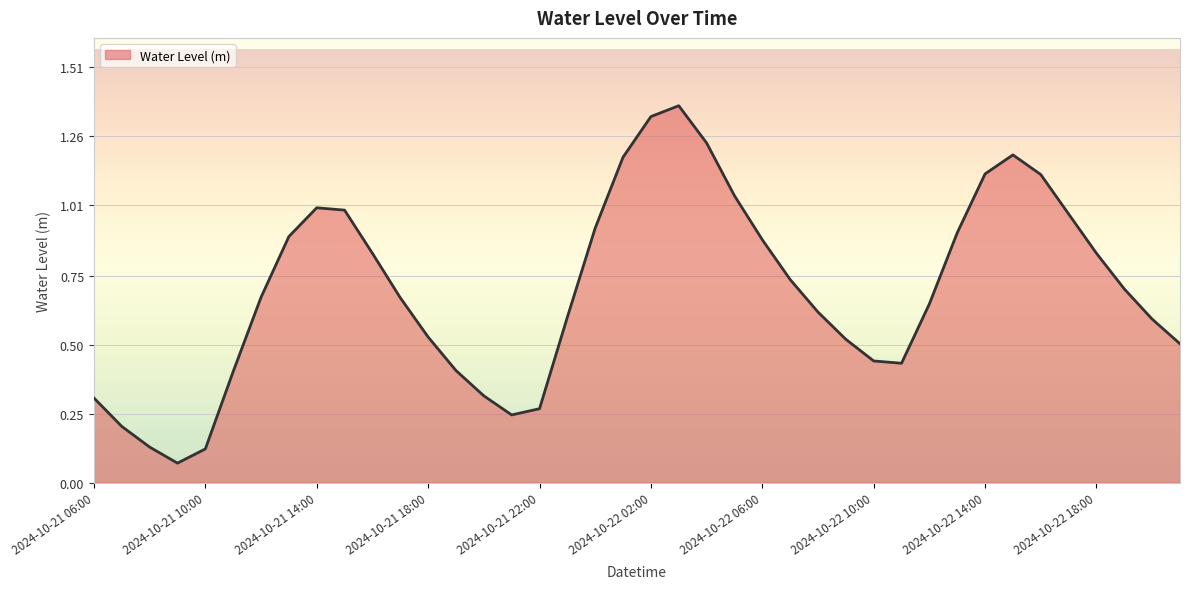

What is the difference between the maximum and minimum values?

1.3